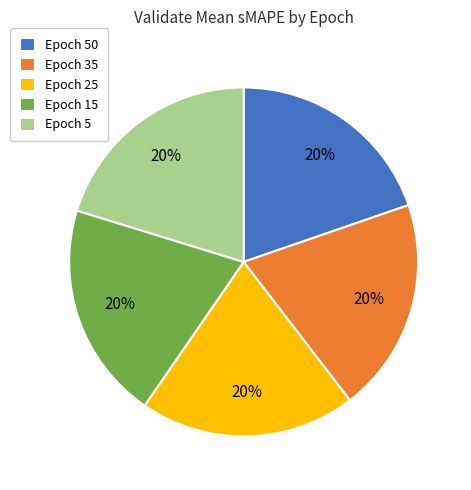

To the nearest percent, what is the combined percentage of Epoch 5 and Epoch 25?

40%